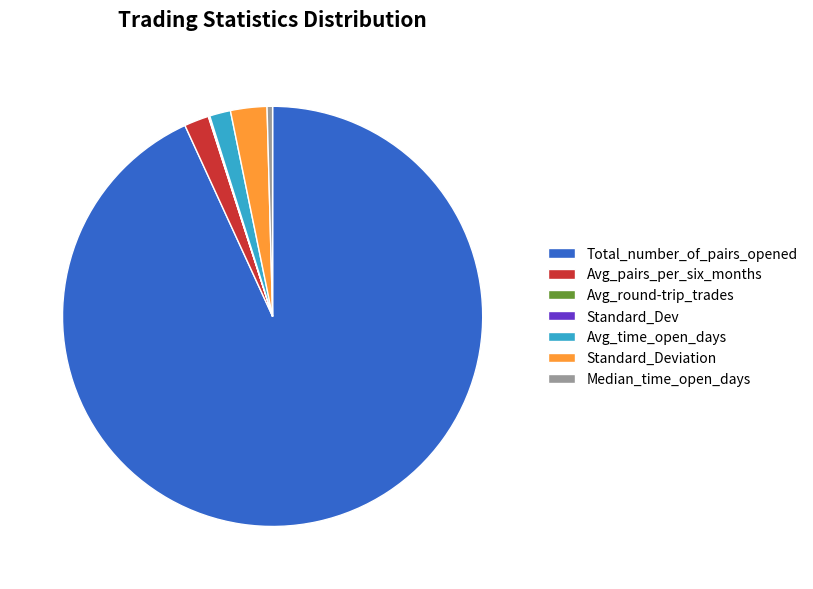

Is Avg_time_open_days the majority of the pie?

No